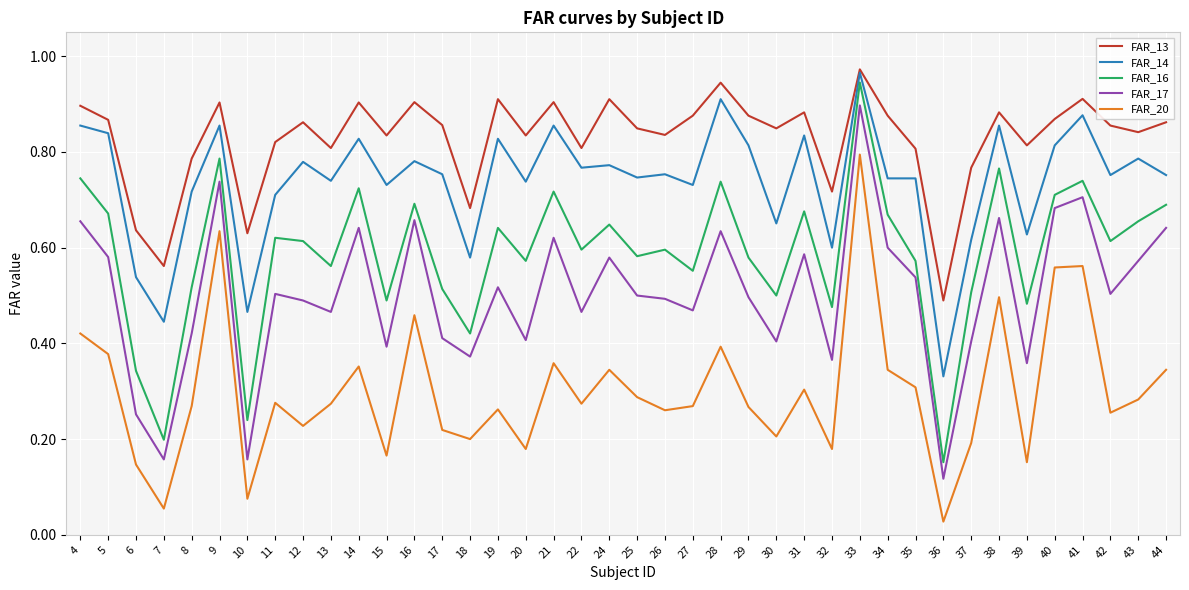

The value of FAR_16 at 24 is 0.4. True or false?

False